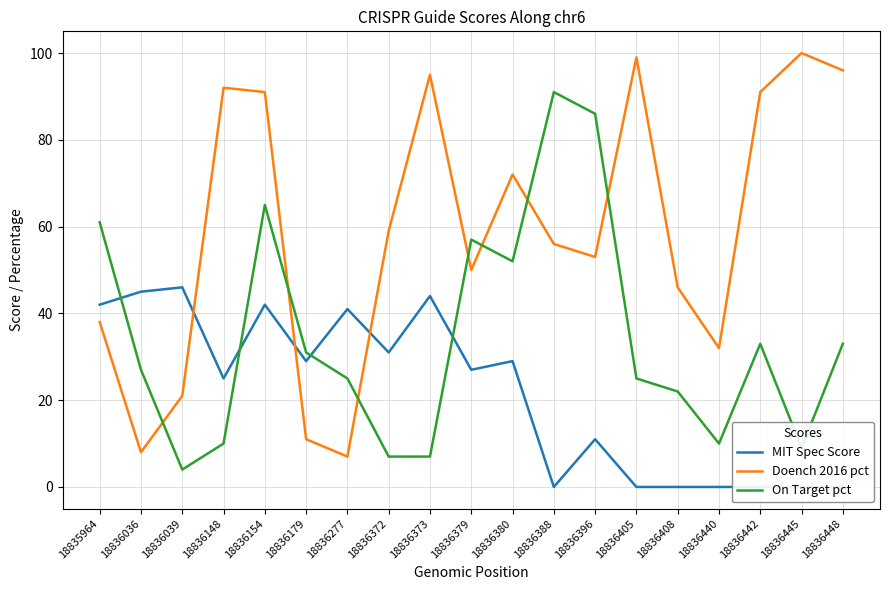

Is it true that On Target pct equals 27 at 18836396?

False